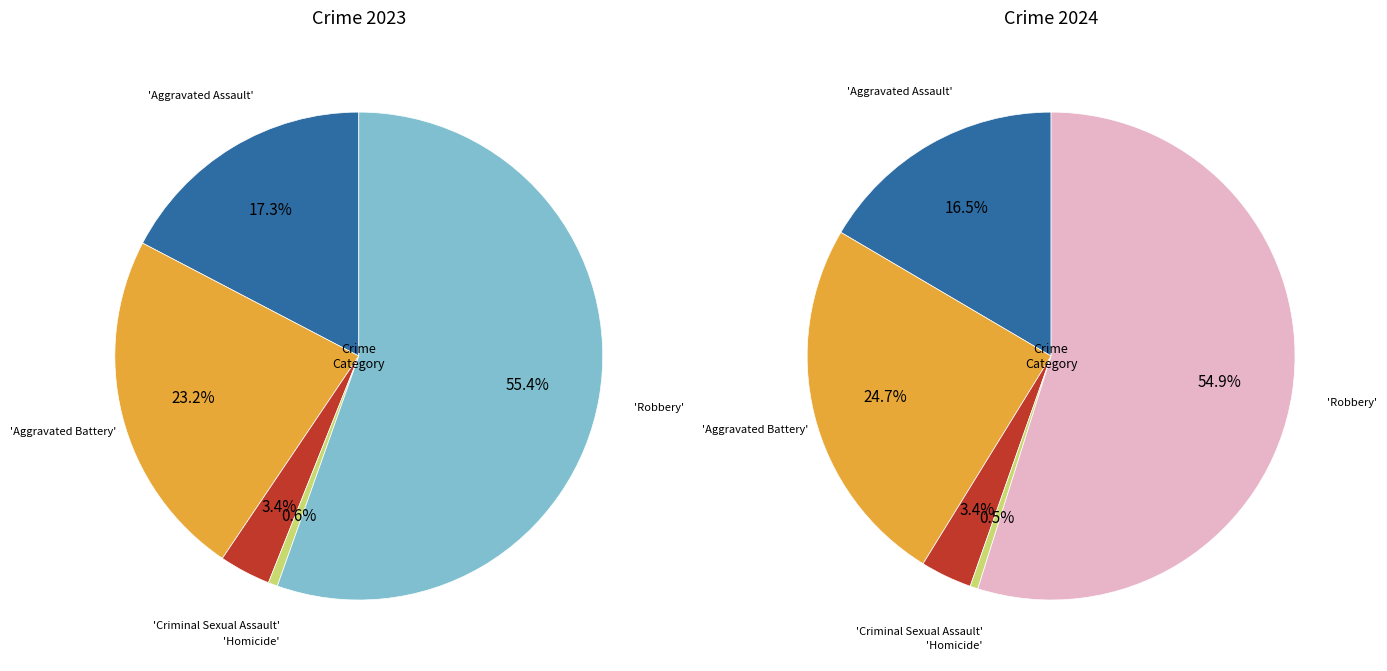

Is it true that 3 is 1% of the pie?

True